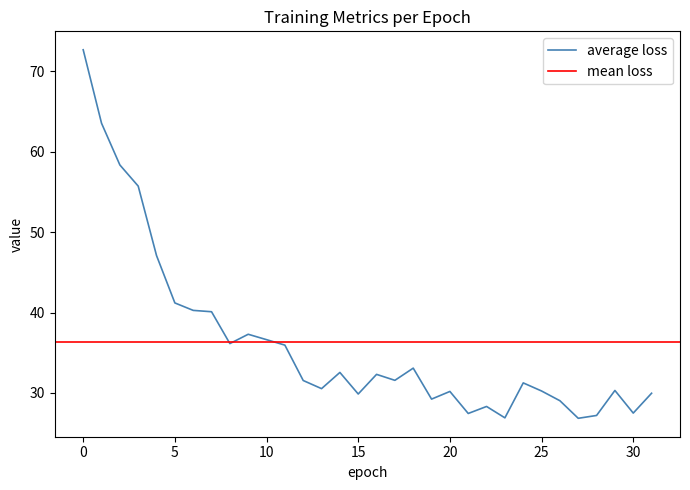

Where is the data nearest to the value 49?

4